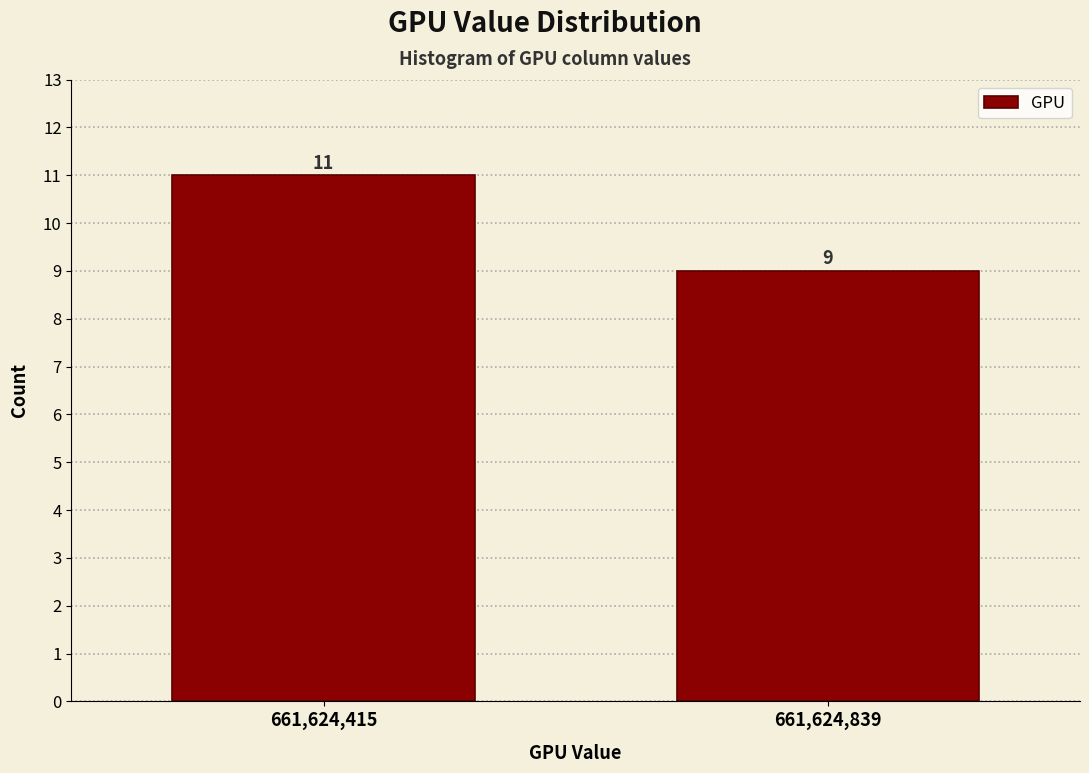

Reading left to right, transcribe all the data shown in this chart.

661,624,415=11	661,624,839=9